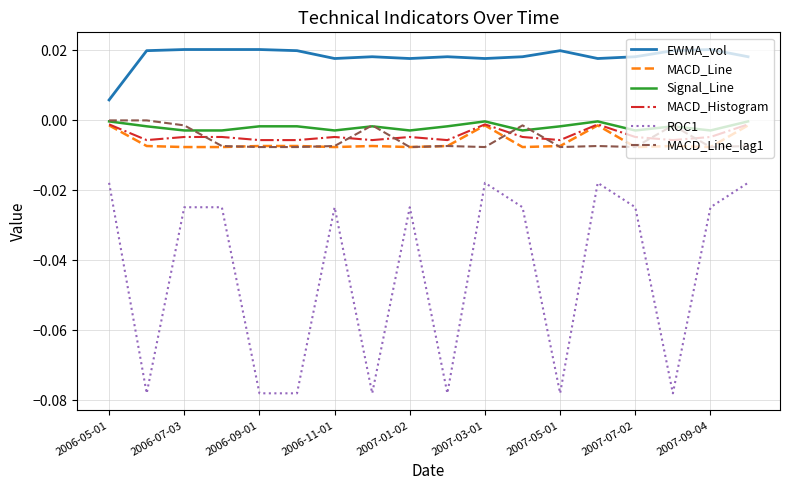

Which series has the largest total across all categories?

EWMA_vol